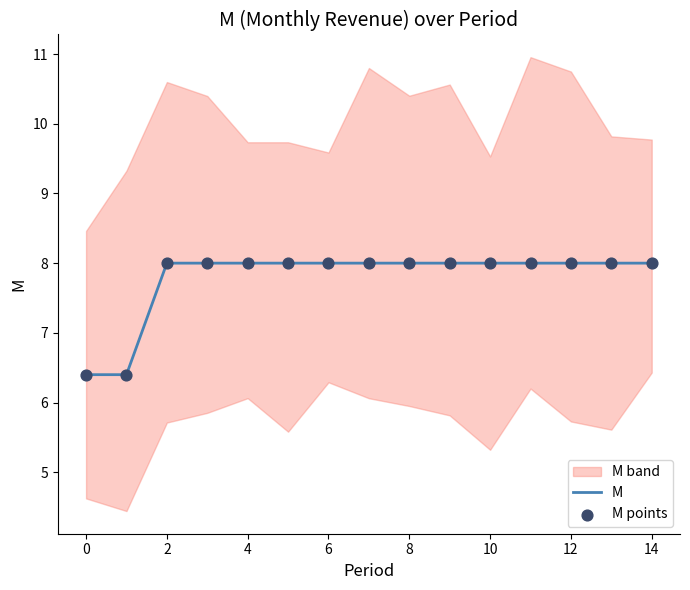

Which series has the largest total across all categories?

M